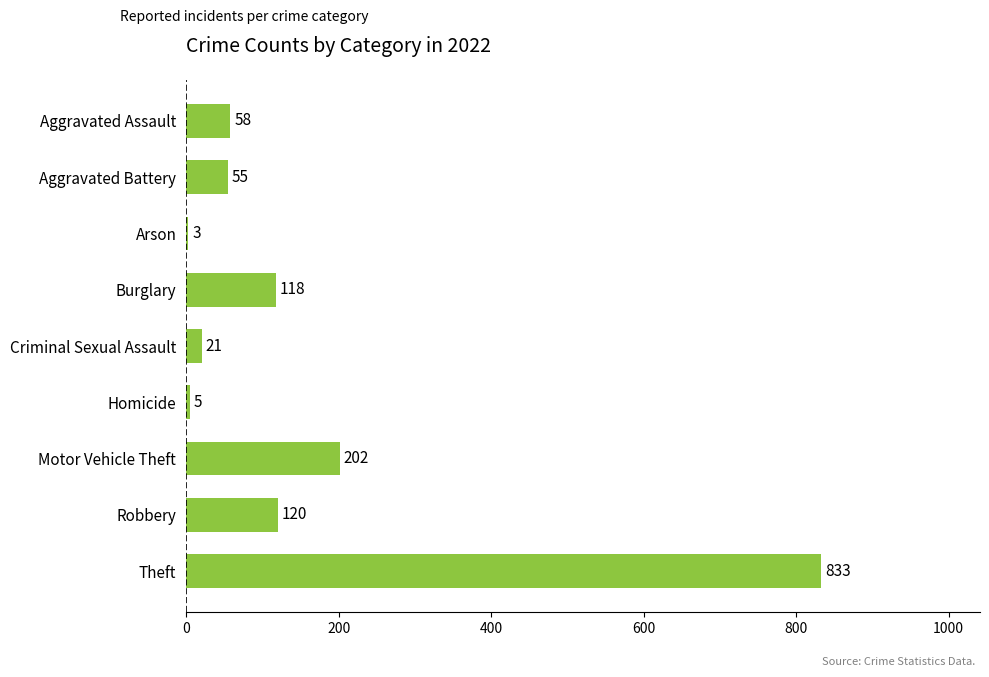

What is the change in value from Aggravated Battery to Criminal Sexual Assault?

-34